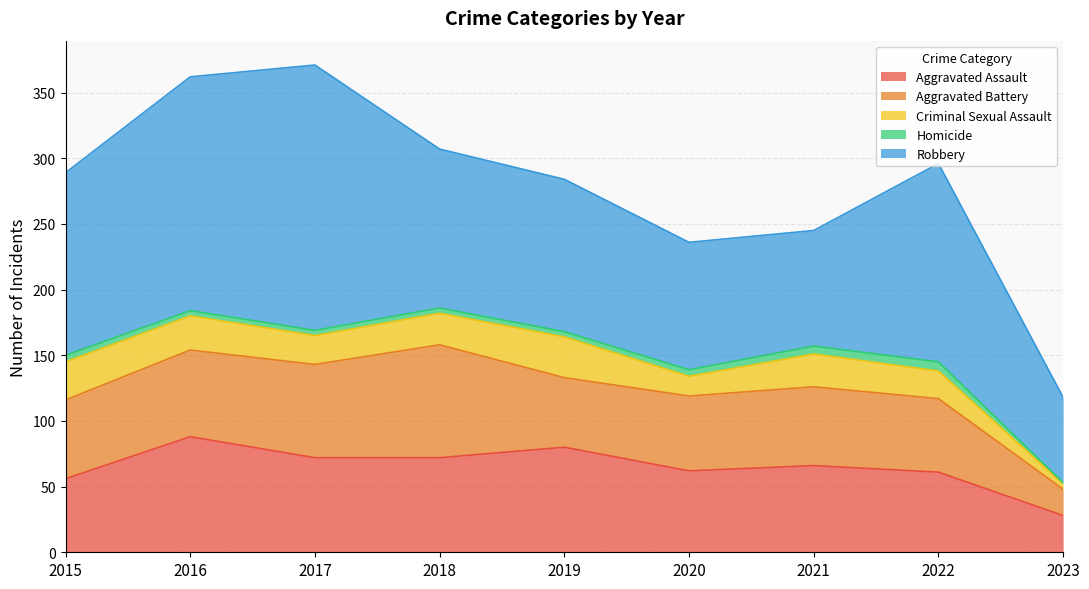

Where is Aggravated Battery nearest to the value 53?

2019